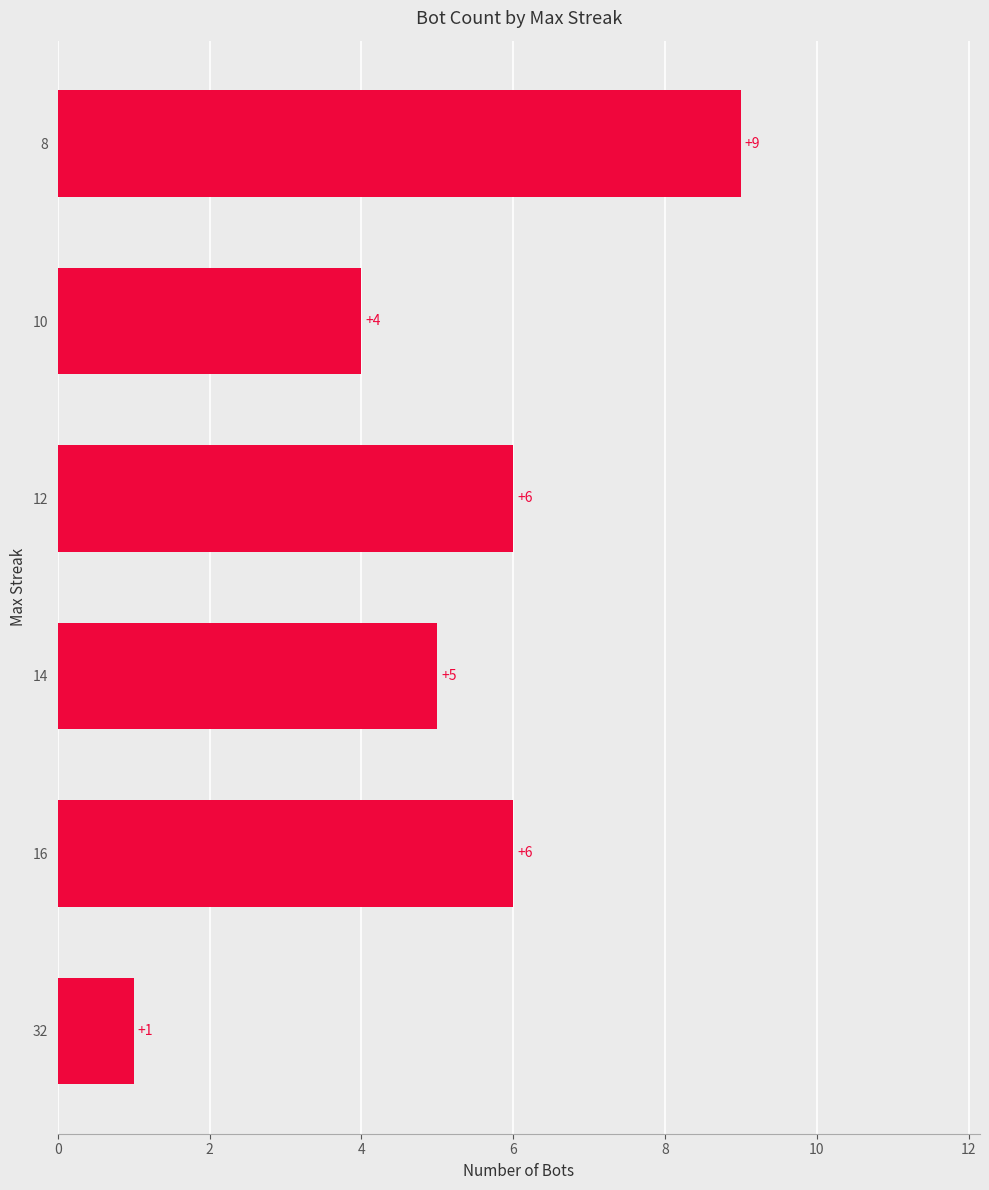

Between 10 and 8, which is larger?

8